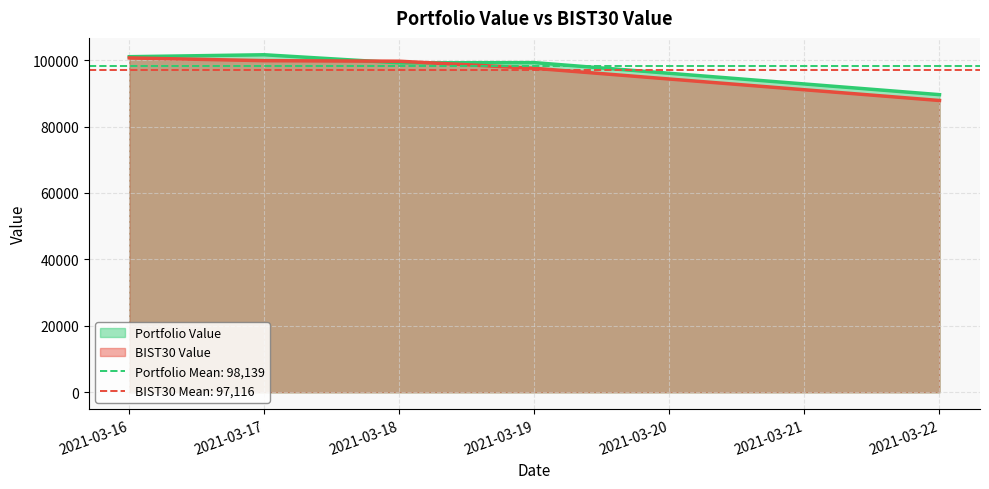

Count the number of data series in this chart.

2